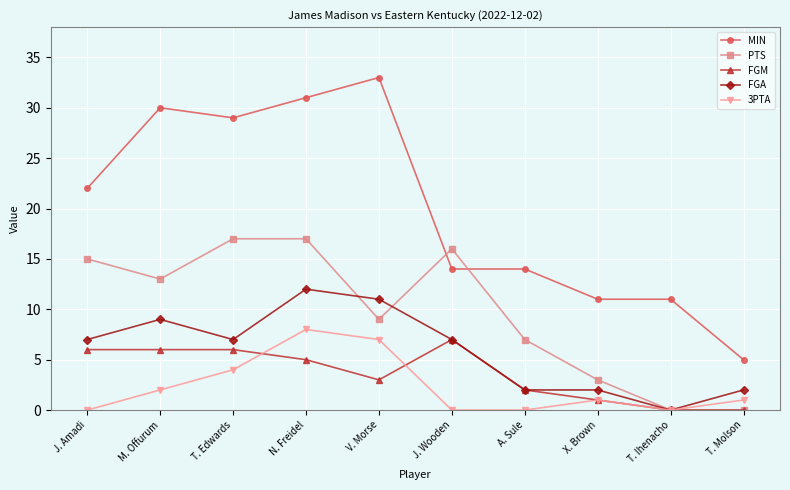

True or false: MIN and 3PTA intersect in this chart.

False